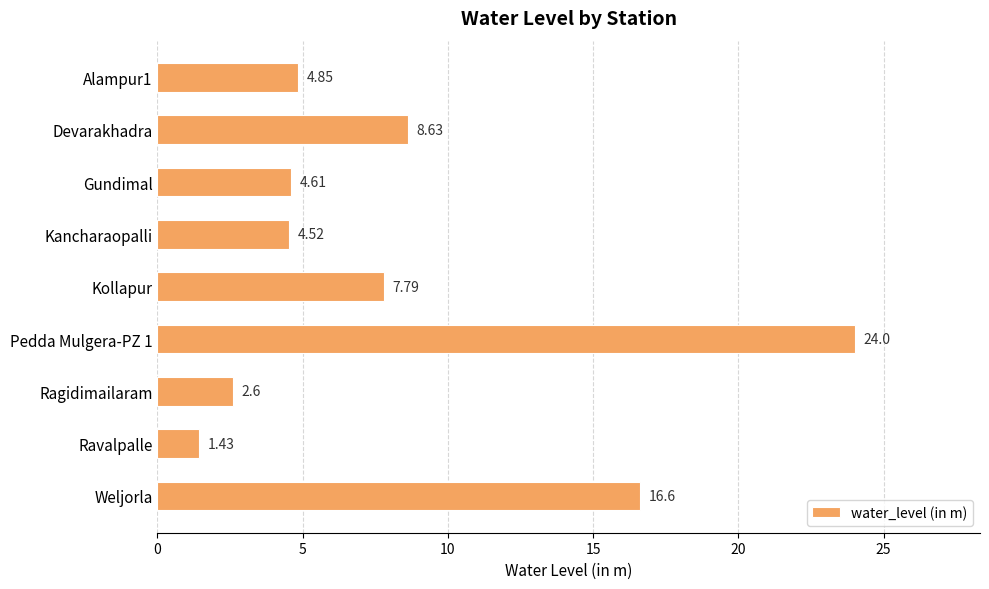

At which category does the chart reach its minimum across all series?

Ravalpalle